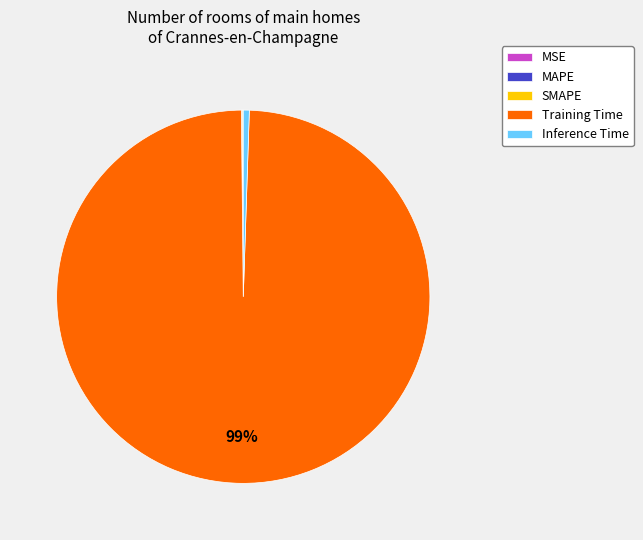

To the nearest percent, what portion does Training Time represent?

99%